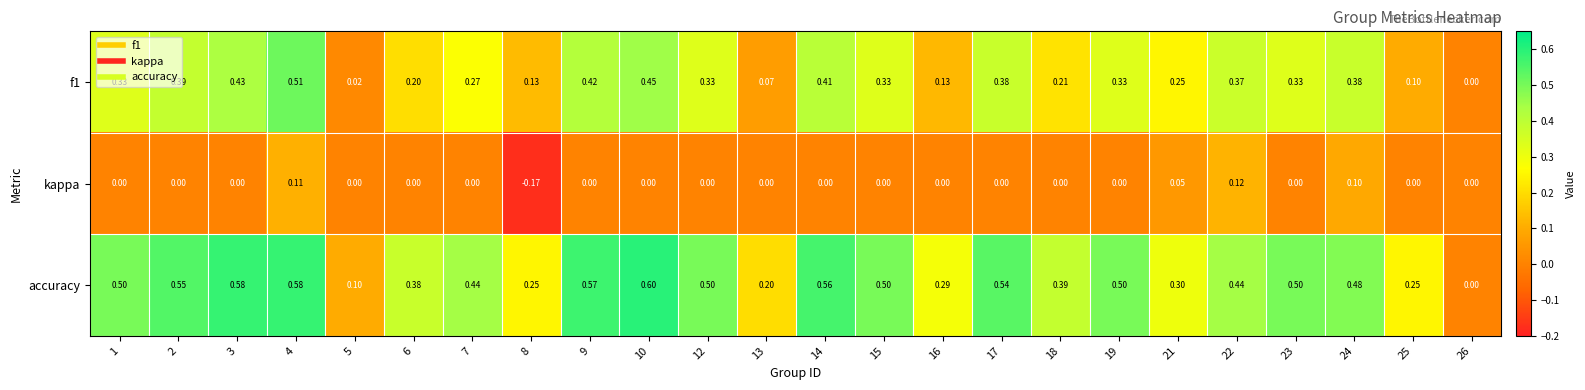

Count the number of categories in the chart.

24